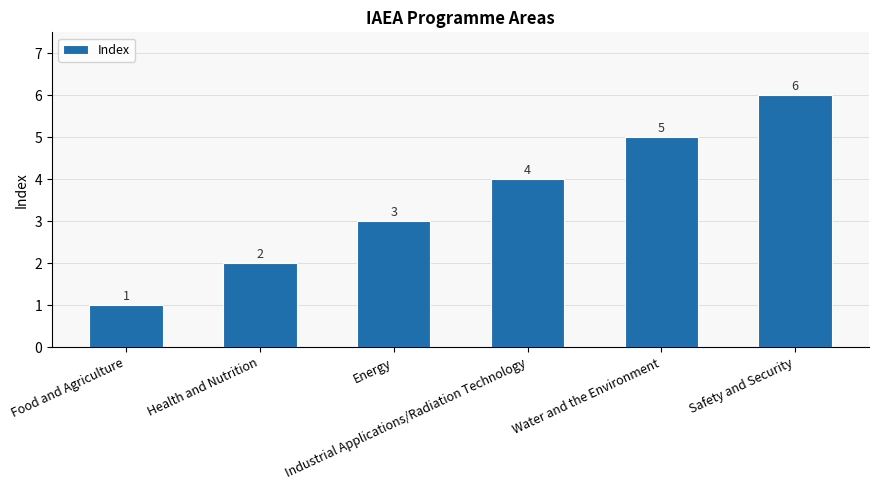

The value at Industrial Applications/Radiation Technology is 4. True or false?

True